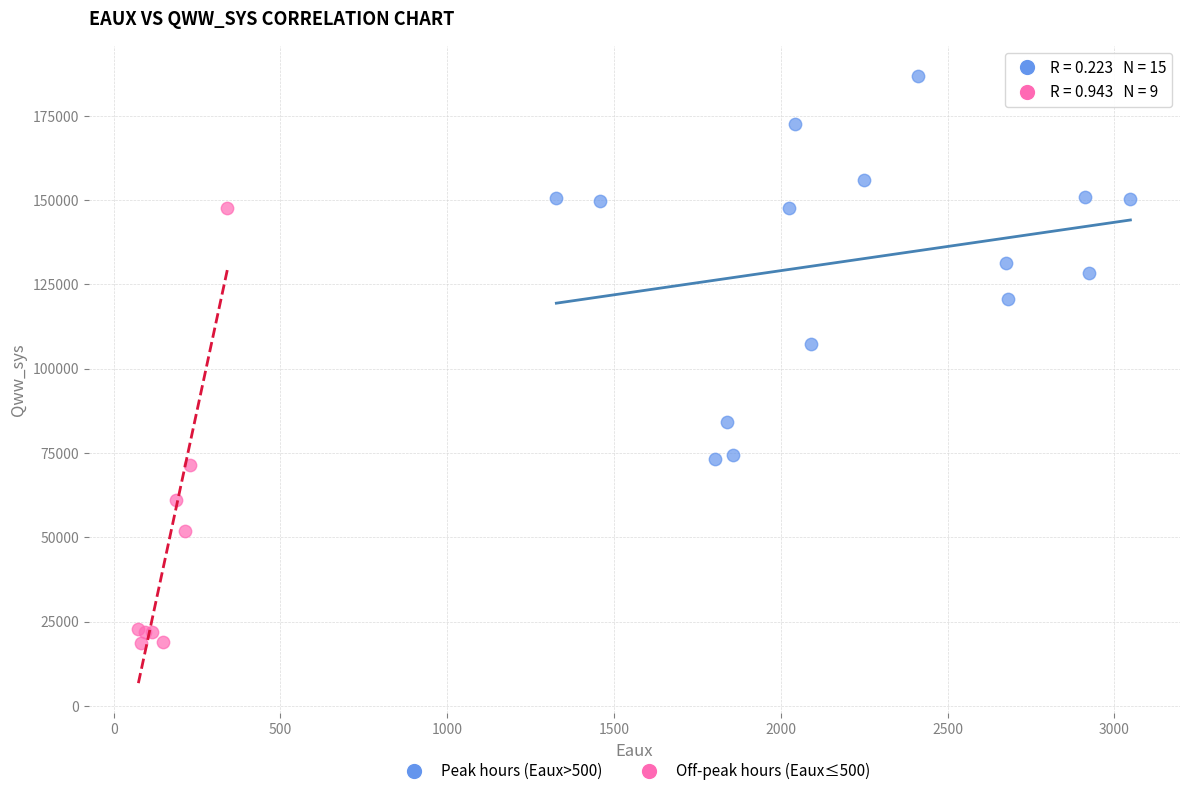

What are all the series names shown in the legend?

Peak hours (Eaux>500), Off-peak hours (Eaux≤500)